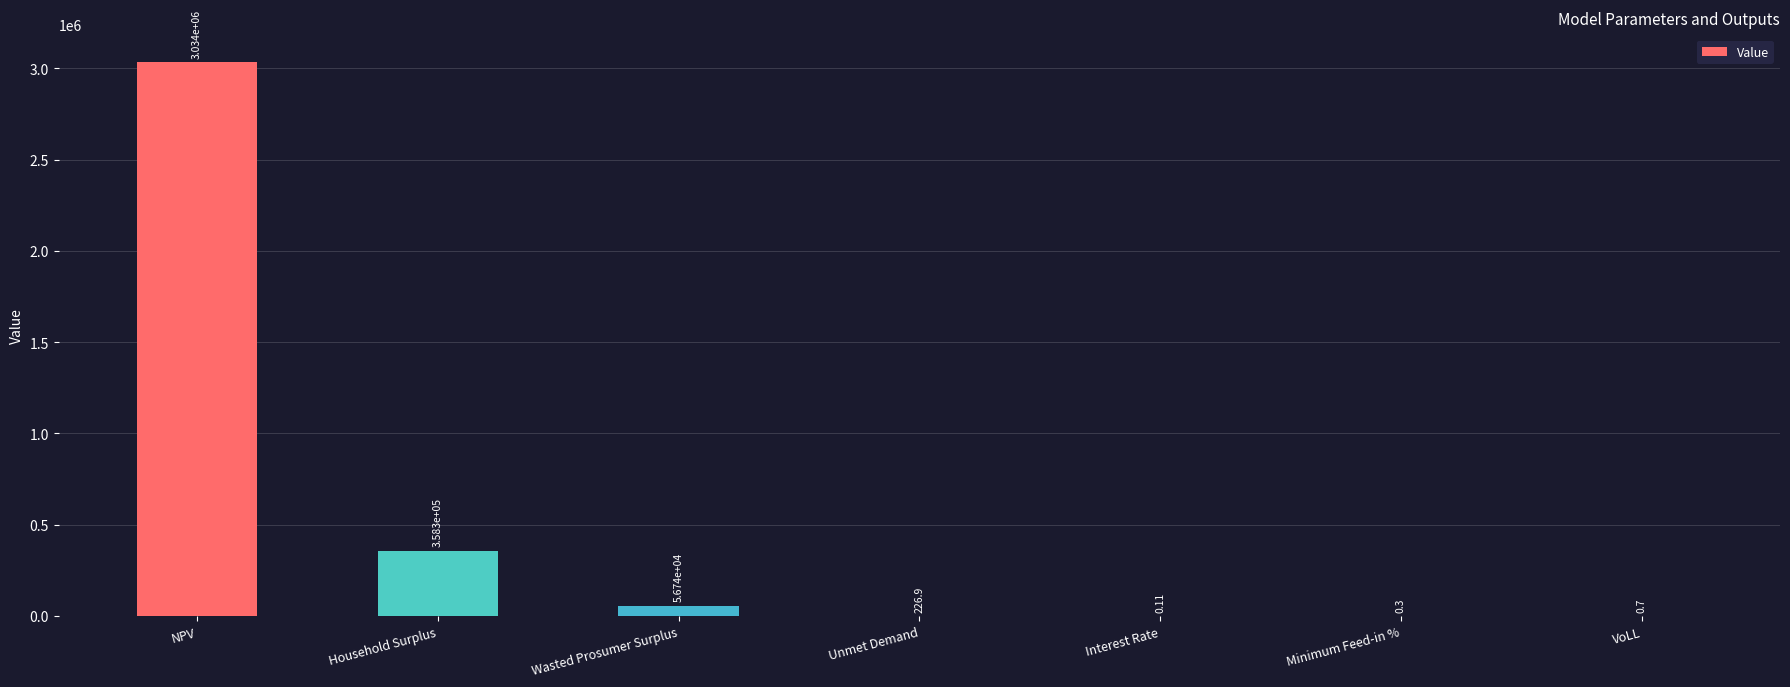

Which category has the highest value across all series?

NPV